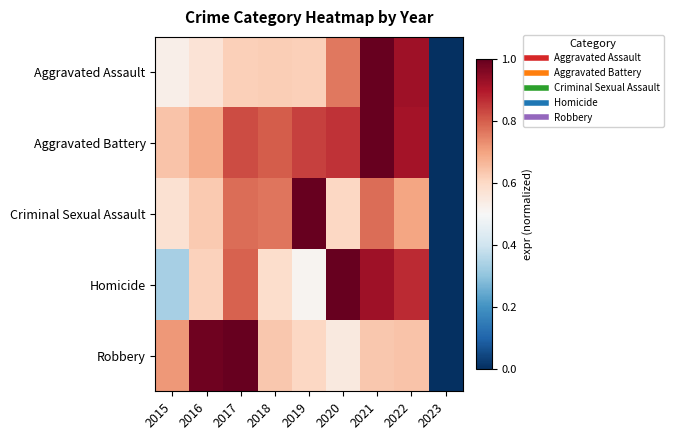

Reading right to left, what are all the values shown in this chart?

Aggravated Assault: 2023=0.0	2022=0.9	2021=1.0	2020=0.8	2019=0.6	2018=0.6	2017=0.6	2016=0.6	2015=0.5
Aggravated Battery: 2023=0.0	2022=0.9	2021=1.0	2020=0.9	2019=0.8	2018=0.8	2017=0.8	2016=0.7	2015=0.6
Criminal Sexual Assault: 2023=0.0	2022=0.7	2021=0.8	2020=0.6	2019=1.0	2018=0.8	2017=0.8	2016=0.6	2015=0.6
Homicide: 2023=0.0	2022=0.9	2021=0.9	2020=1.0	2019=0.5	2018=0.6	2017=0.8	2016=0.6	2015=0.3
Robbery: 2023=0.0	2022=0.6	2021=0.6	2020=0.5	2019=0.6	2018=0.6	2017=1.0	2016=1.0	2015=0.7